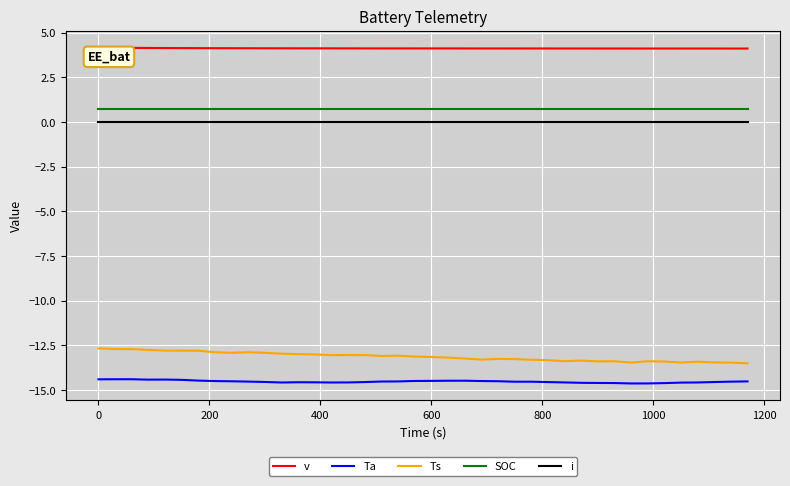

What are all the series names shown in the legend?

v, Ta, Ts, SOC, i